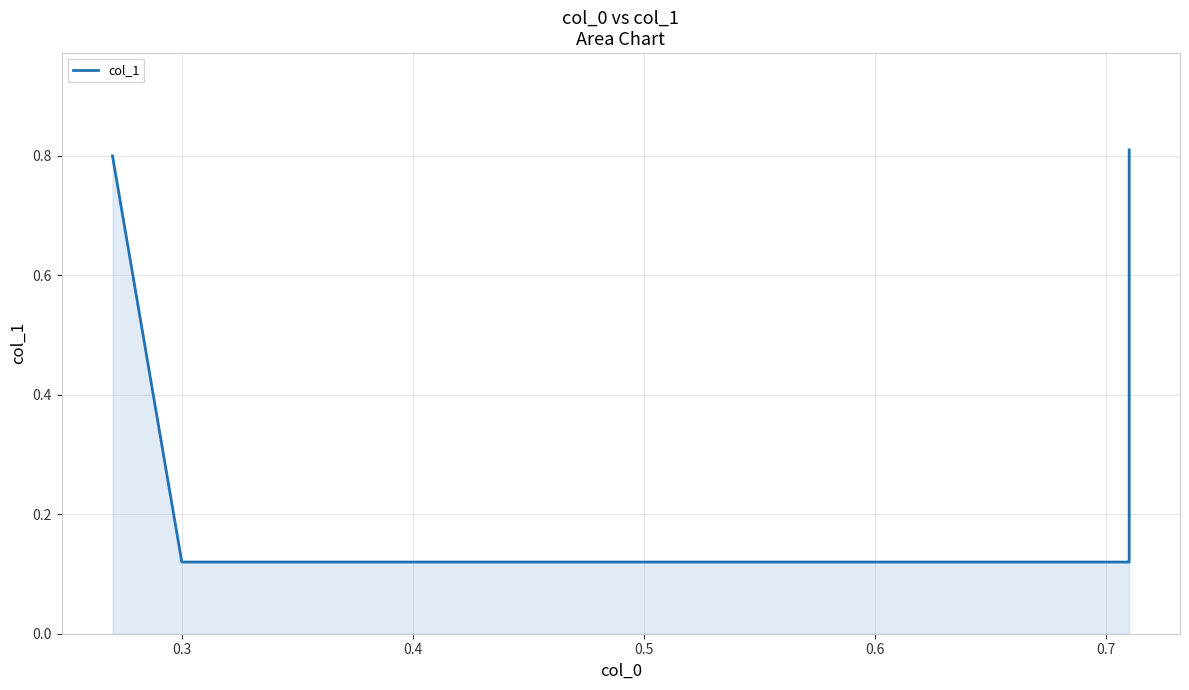

Is it true that the value at 0.3 is 0.1?

False